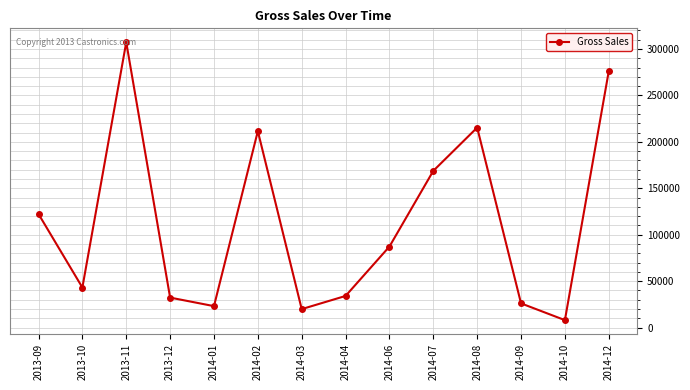

What is the difference between the maximum and minimum values?

299346.0